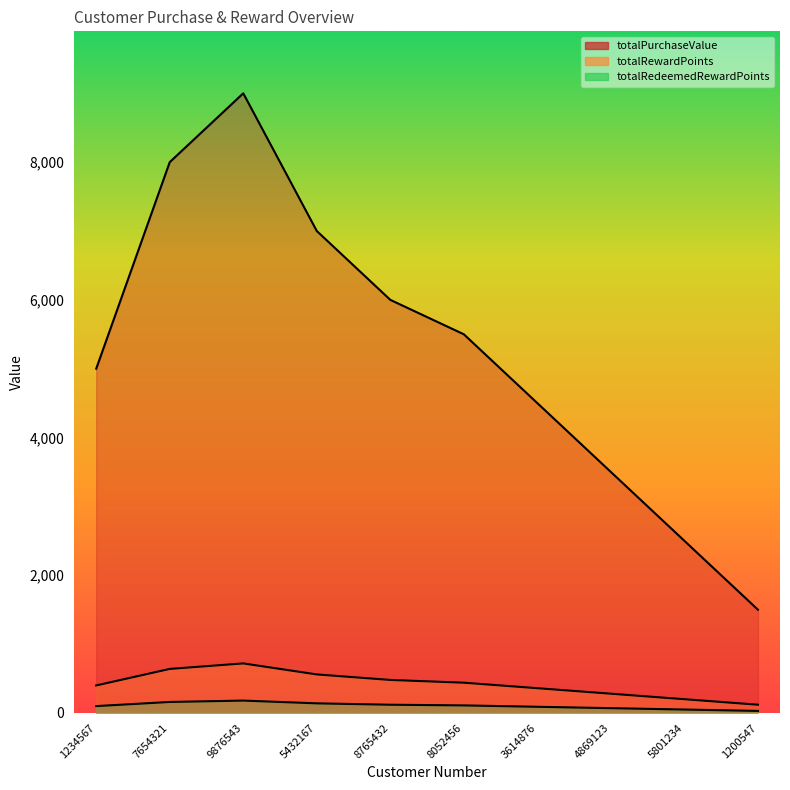

Between 8765432 and 5432167, which is larger?

5432167